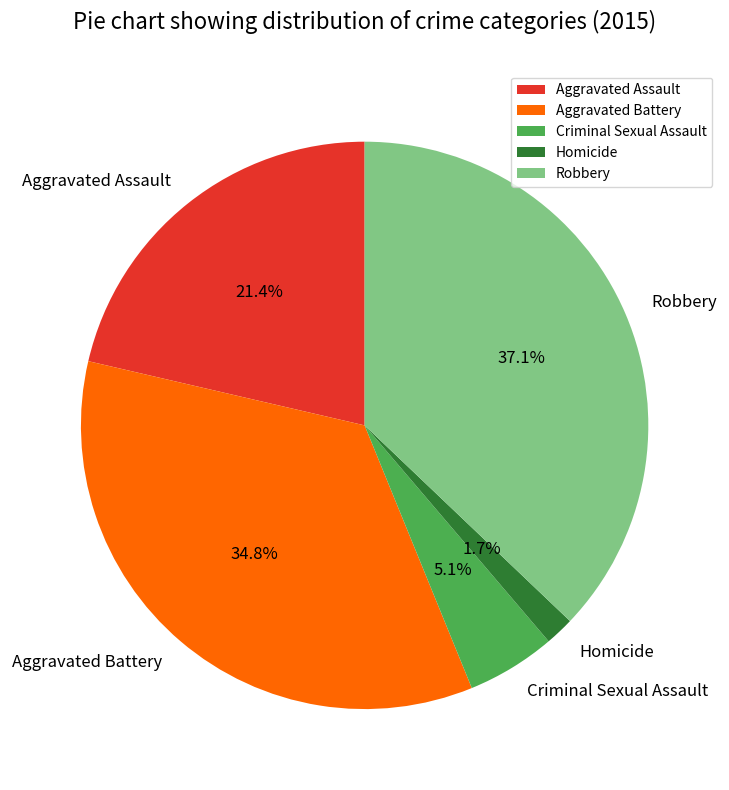

What percentage is NOT represented by Aggravated Assault?

78.6%